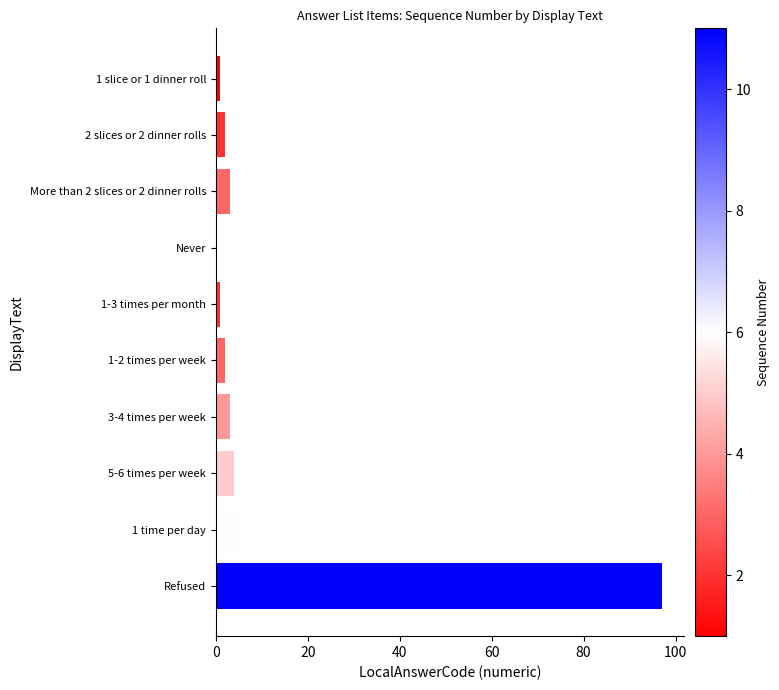

Is it true that the value at Refused is 97?

True